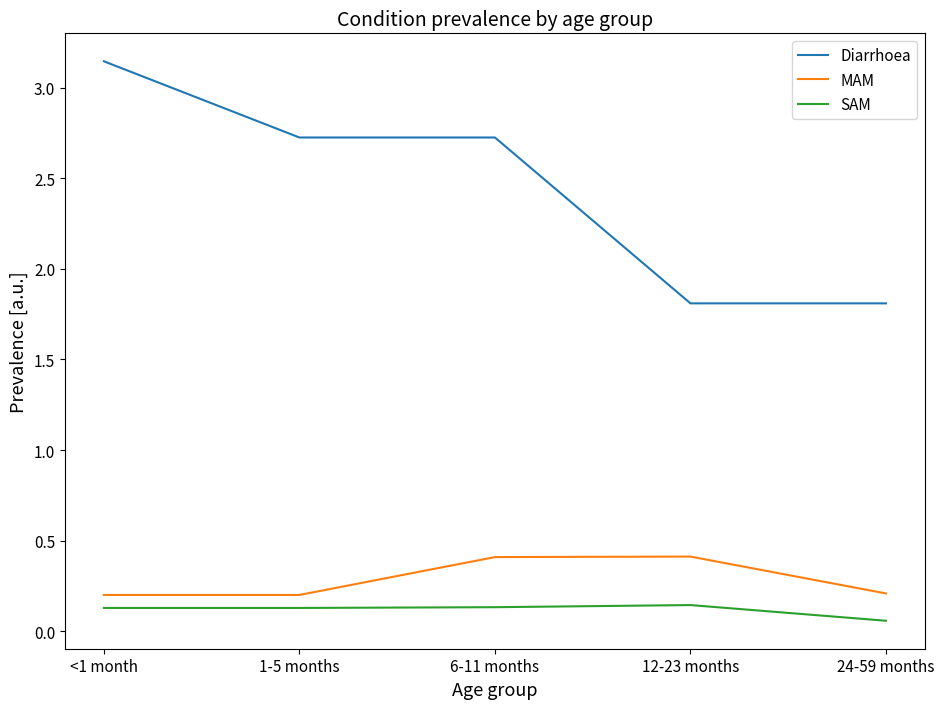

At which category does the chart reach its peak across all series?

<1 month